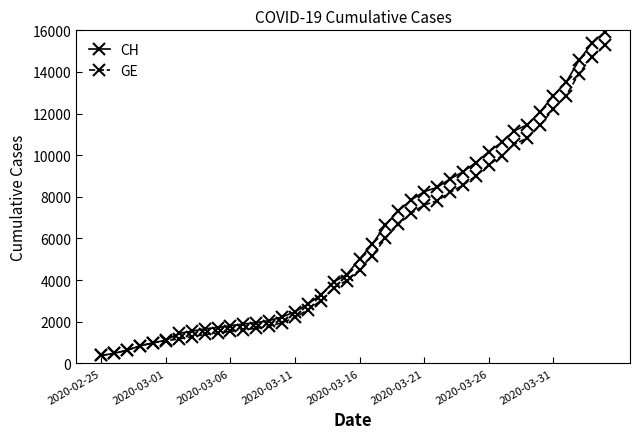

Which series has the largest range (max minus min)?

CH